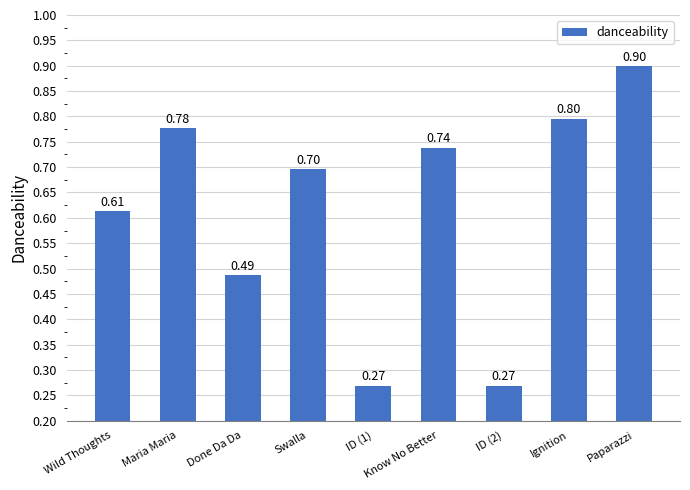

What is the change in value from ID (1) to Know No Better?

+0.5